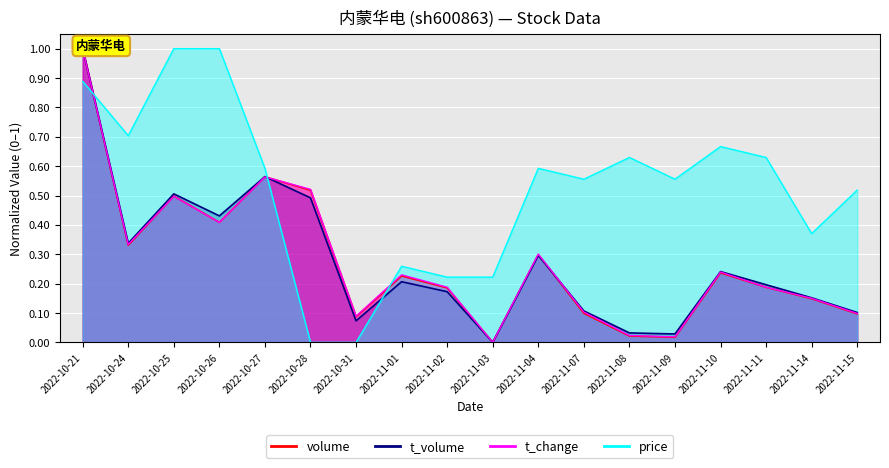

True or false: price has a value of 1.6 at 2022-10-26.

False